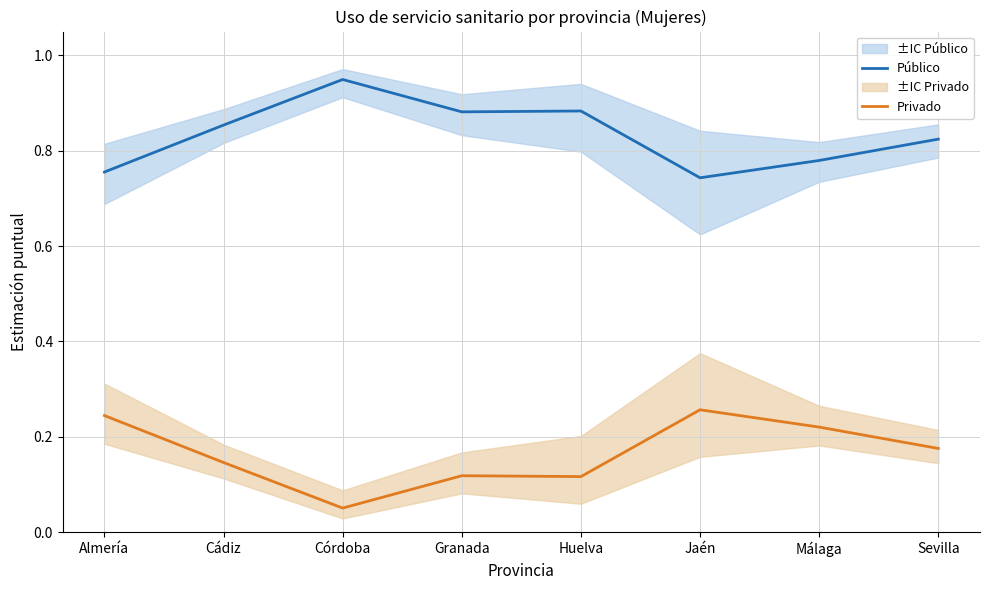

Which series has the widest spread of values?

Público